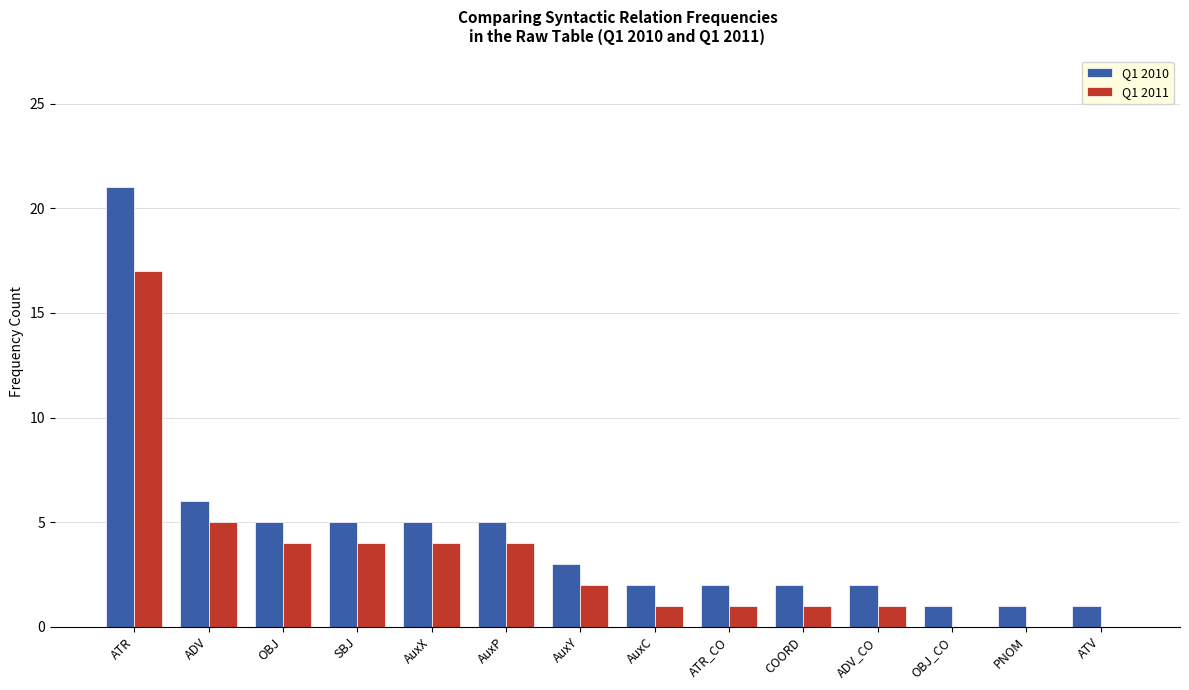

The Q1 2011 series shows 25 at ATR. True or false?

False